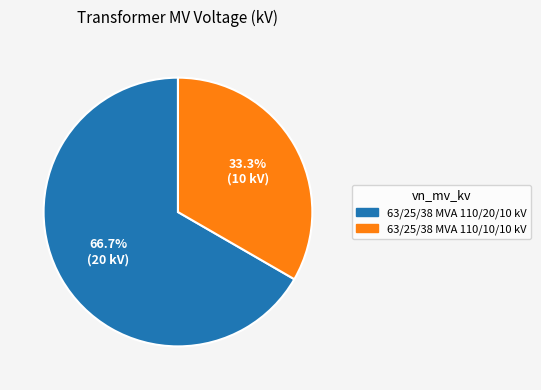

What is the ratio of the value at 63/25/38 MVA 110/20/10 kV to the value at 63/25/38 MVA 110/10/10 kV?

2.0